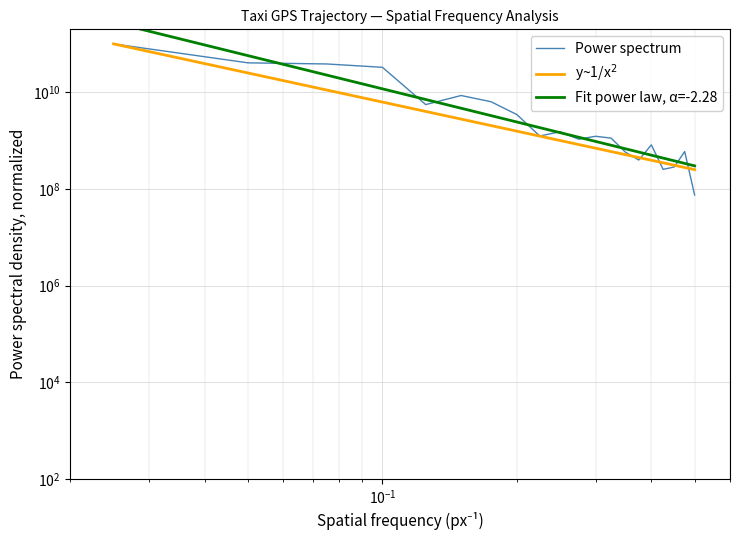

The Fit power law, α=-2.28 series shows 1652548972.3 at 6. True or false?

False